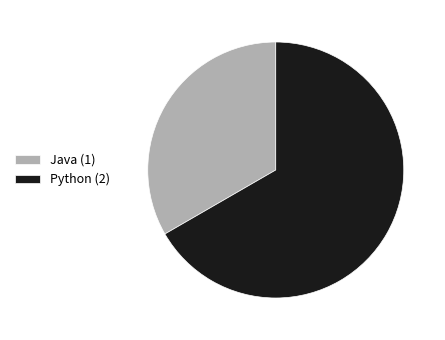

The Python slice represents 73% of the pie. True or false?

False